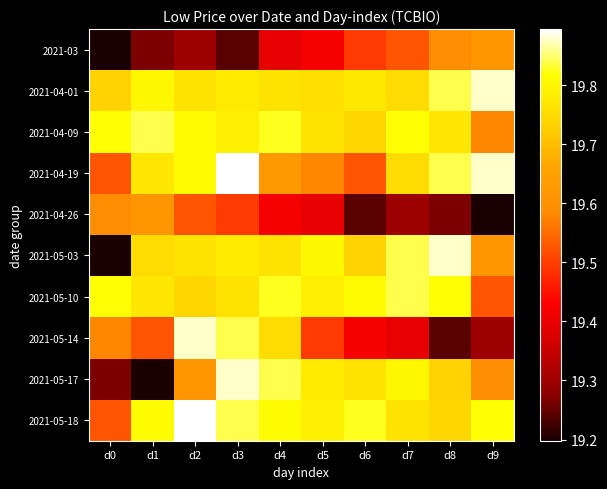

Which series has the widest spread of values?

2021-05-03